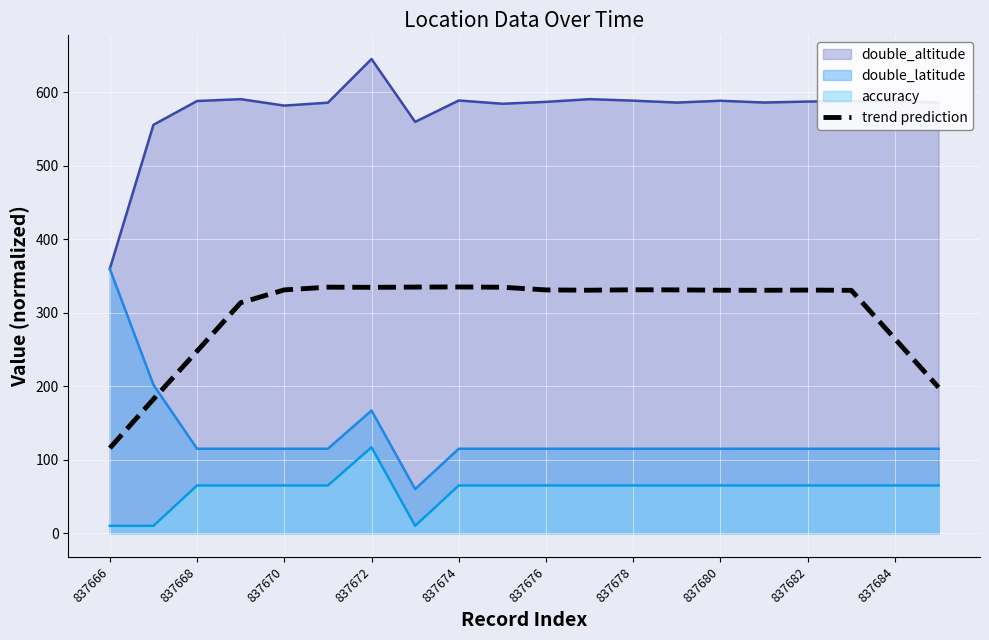

Is it true that accuracy equals 65.0 at 837670?

True